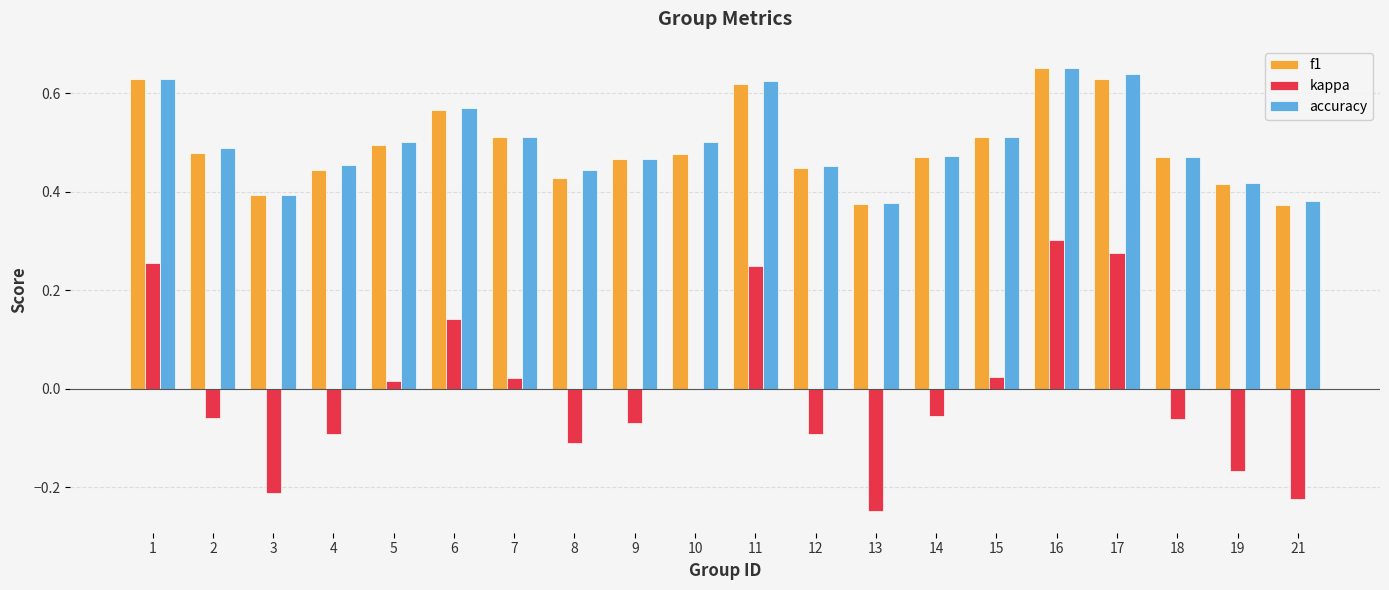

Are the bars grouped side by side (vs. stacked)?

Yes